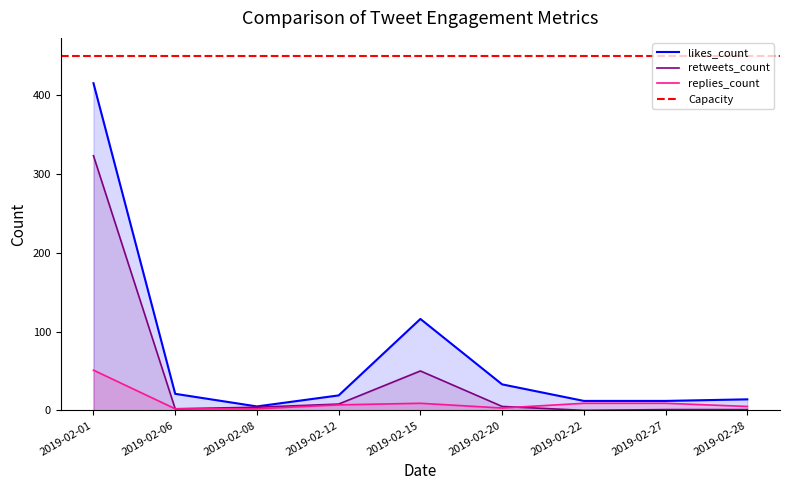

True or false: retweets_count has a value of 3 at 2019-02-06.

False